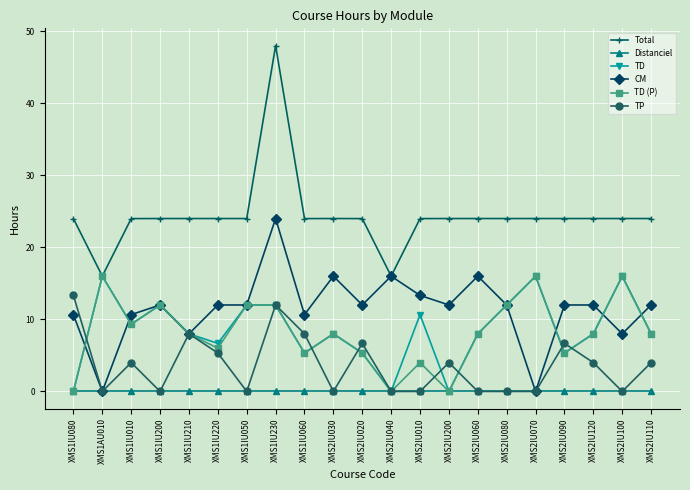

What is the label of the 17th point from the right?

XMS1IU210